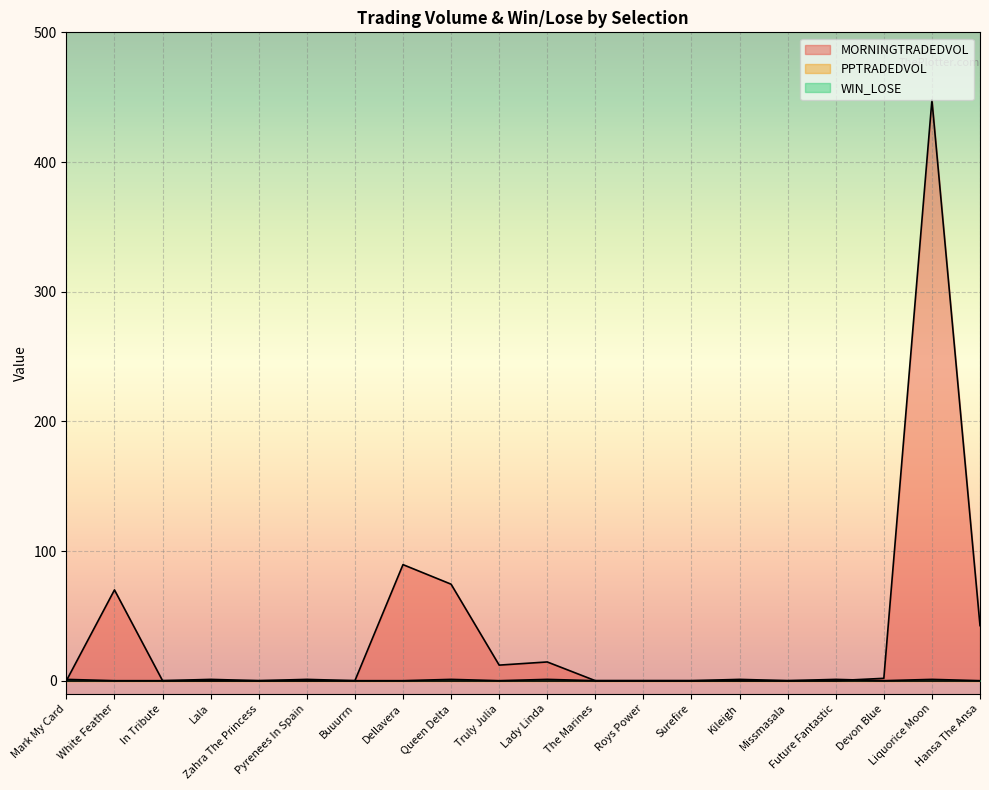

The value of WIN_LOSE at Truly Julia is 0.0. True or false?

True